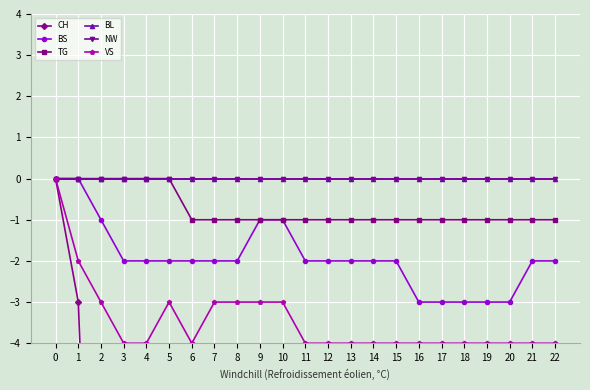

True or false: BS and CH intersect in this chart.

False